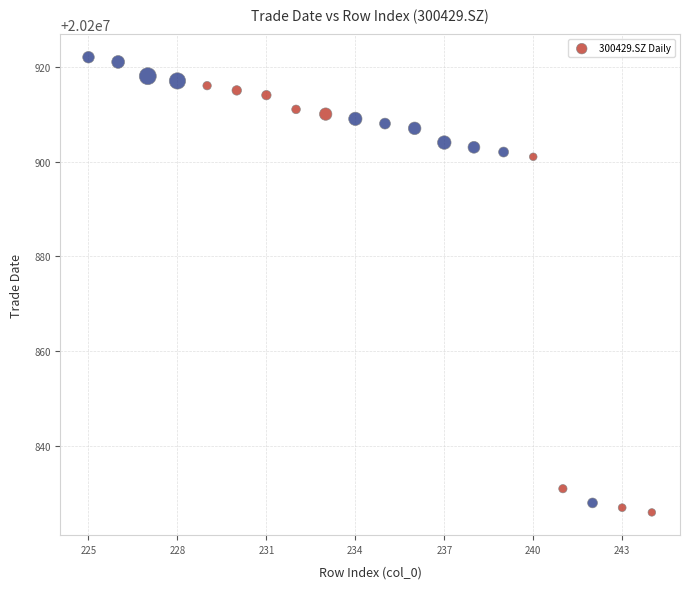

What is the range of X values (max minus min)?

19